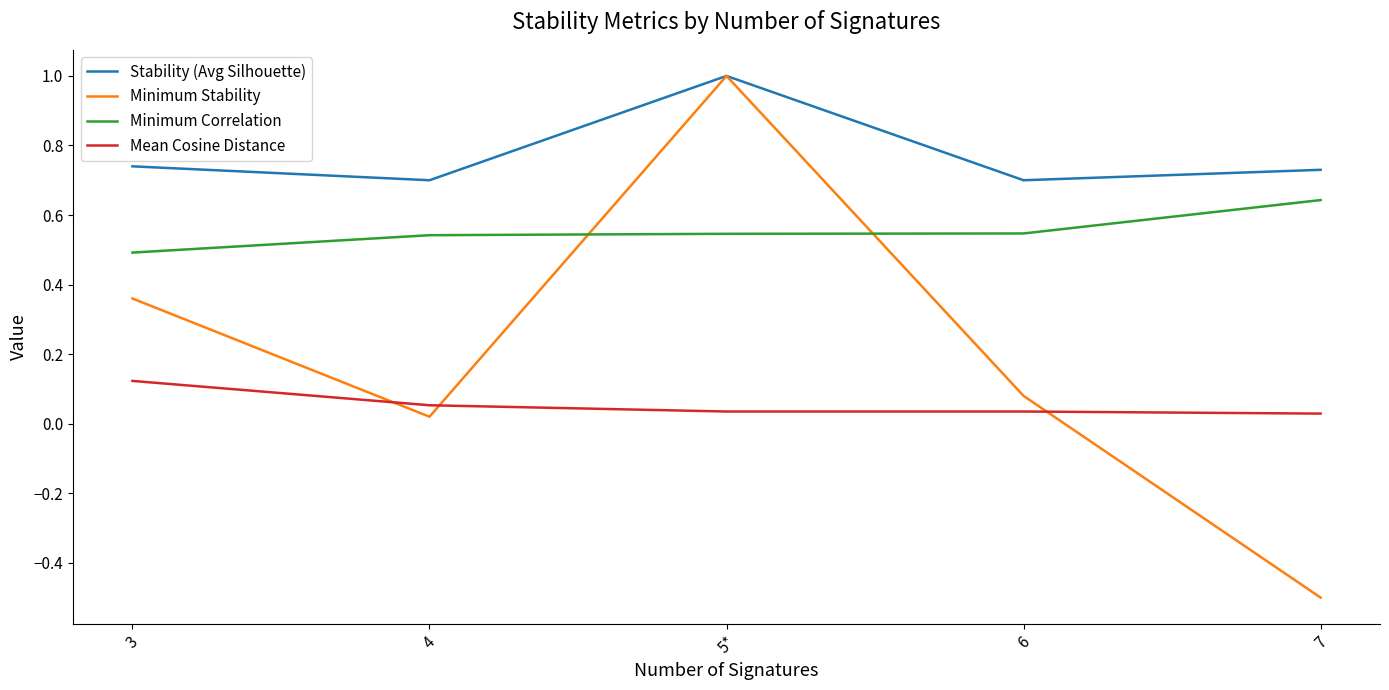

Which label corresponds to the smallest value in the chart?

7